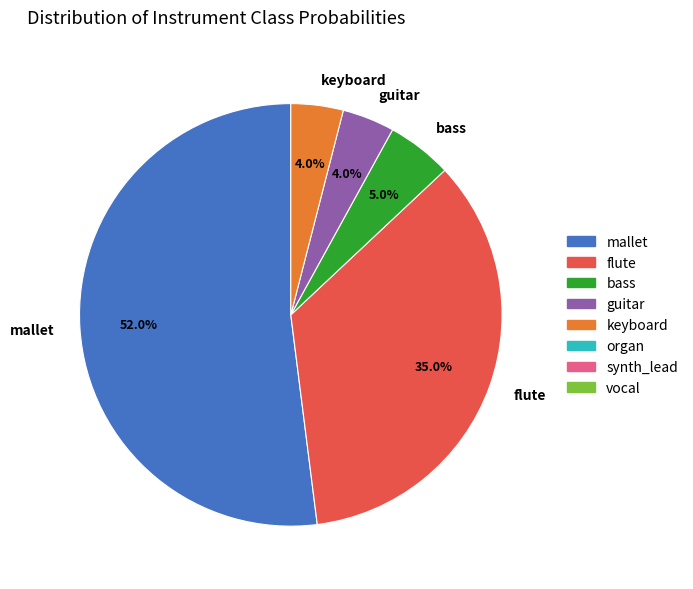

To the nearest percent, what is the difference between the largest and smallest slice percentages?

48%